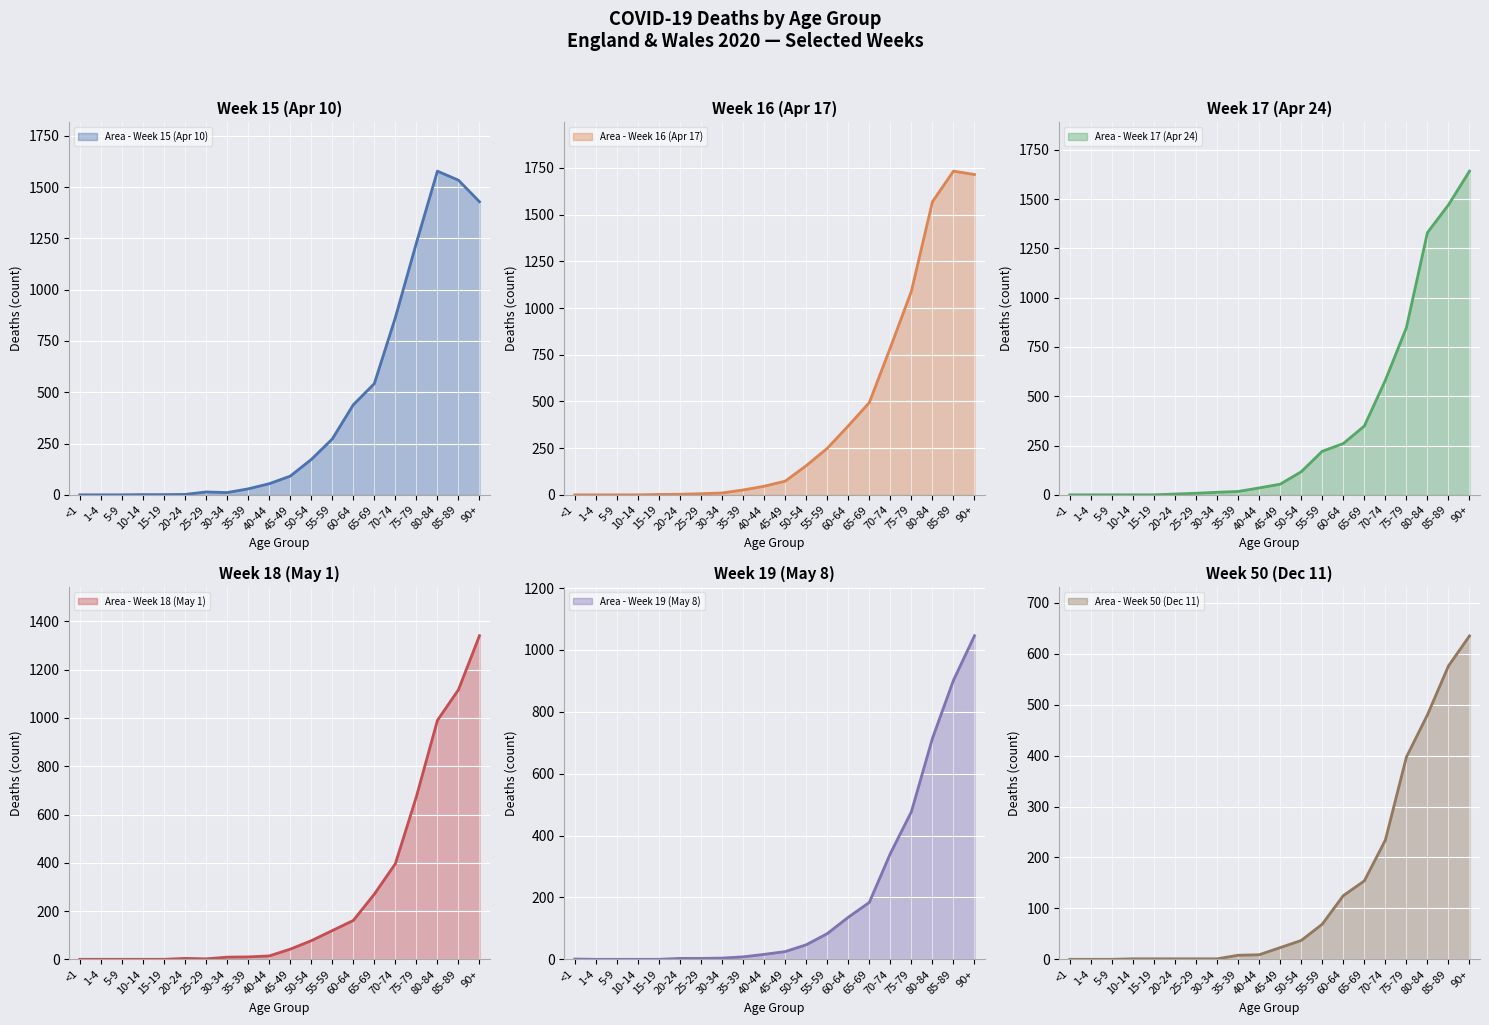

Which series has the largest total across all categories?

Line - Week 16 (Apr 17)